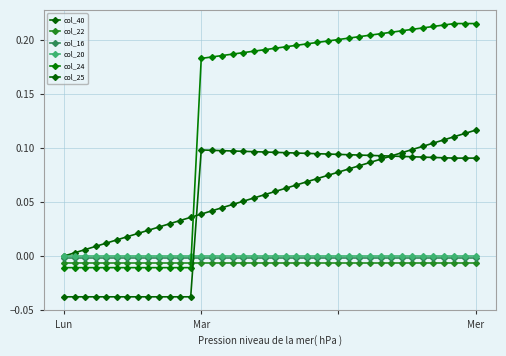

What is the value of the col_40 point at the 23rd from the left?

0.1